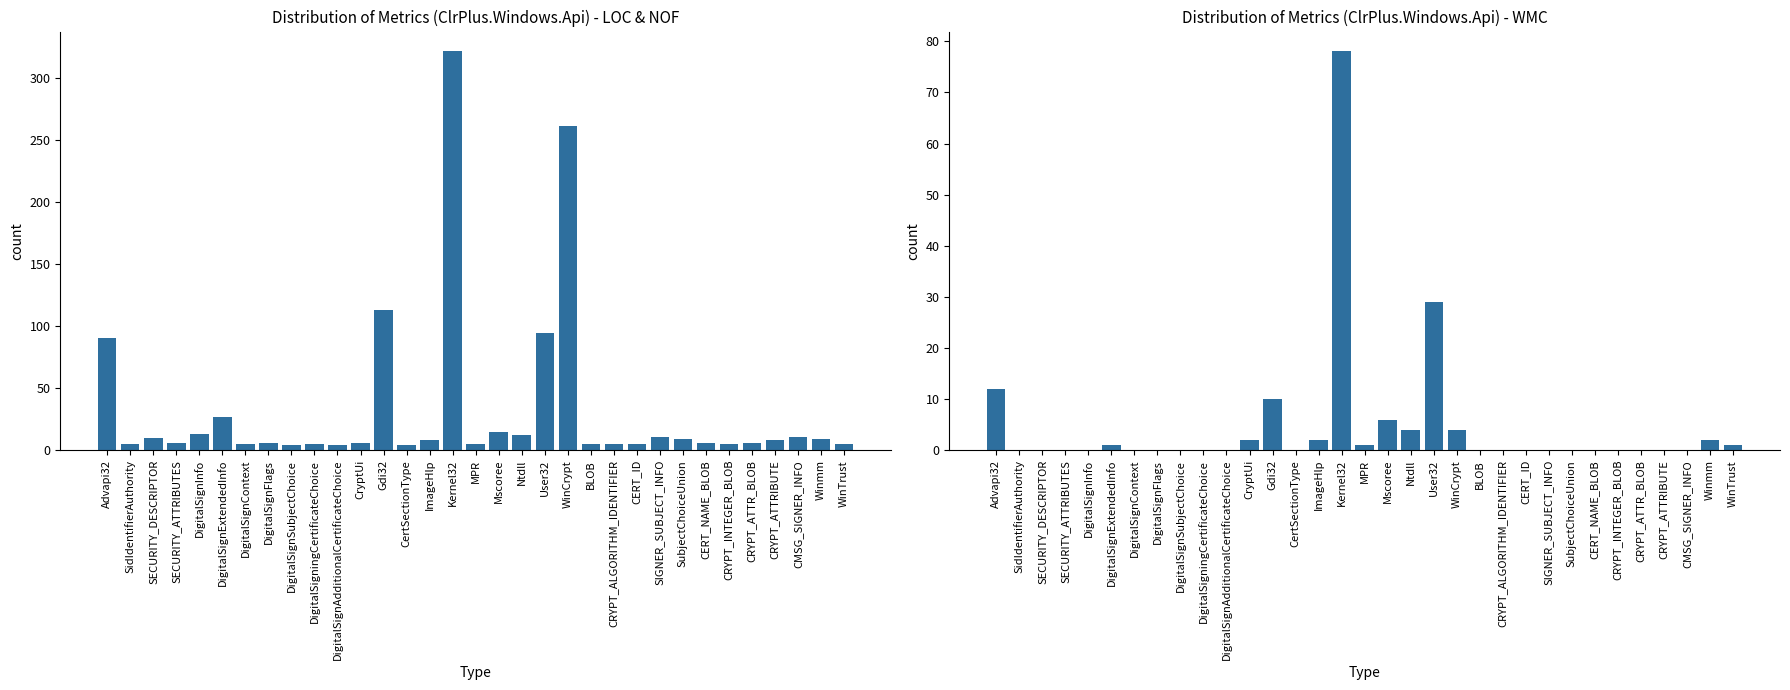

What are all the series names shown in the legend?

LOC, WMC